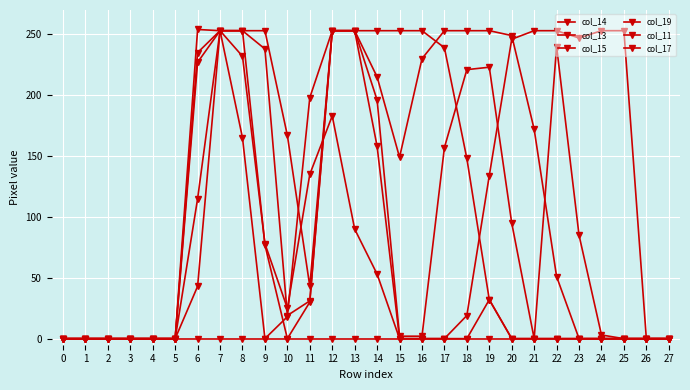

At how many categories does at least one series exceed 191?

19